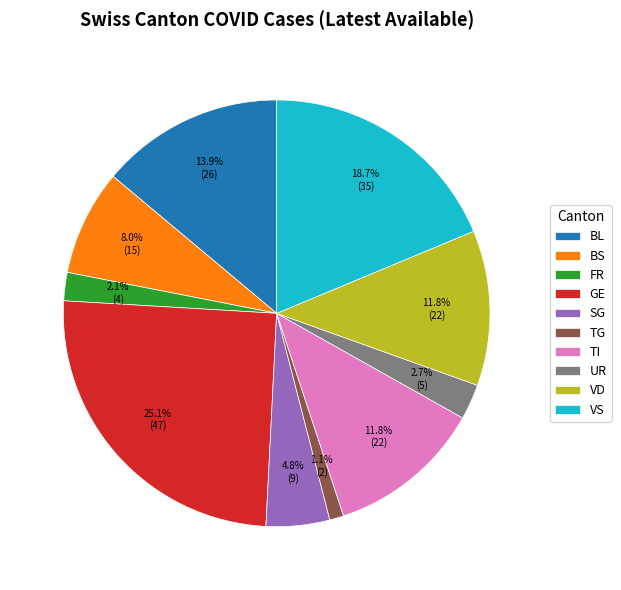

Is it true that GE is 25% of the pie?

True